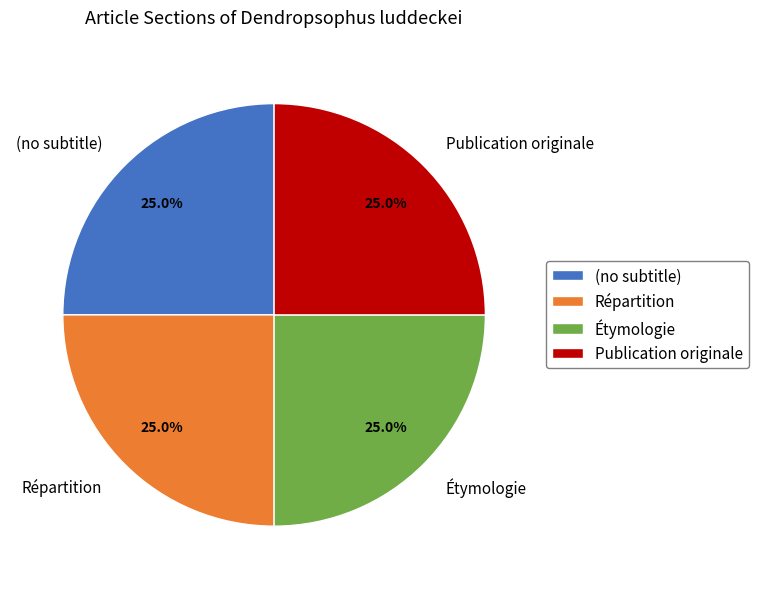

Does Publication originale represent more than half of the total?

No